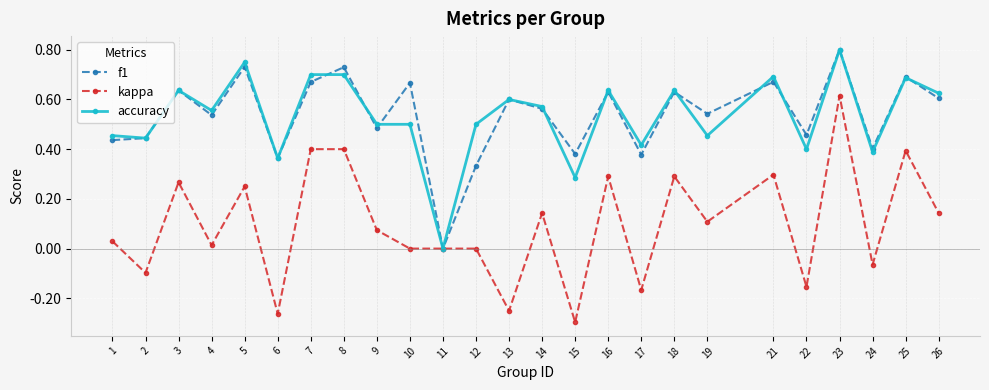

Is this an area chart (filled region under the line)?

No